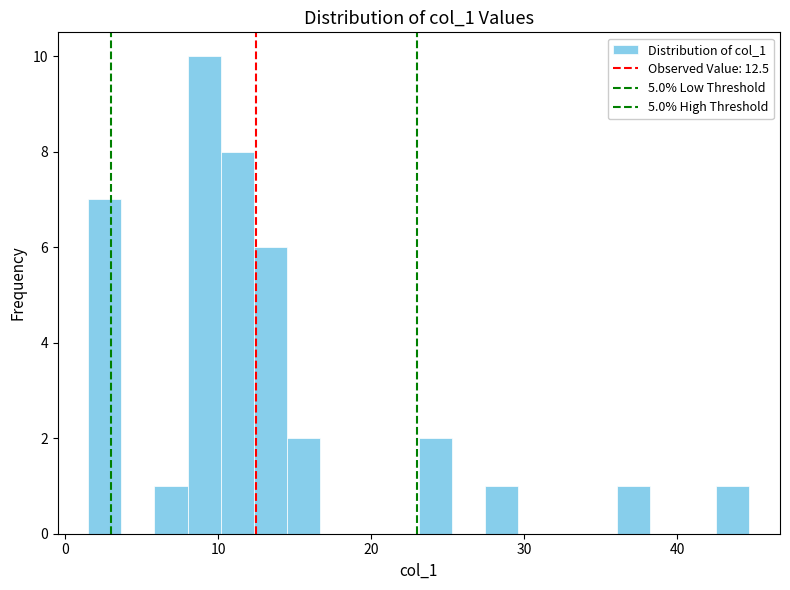

Around what value on the x-axis is the tallest bar? Give the approximate position of its centre, as read against the axis.

9